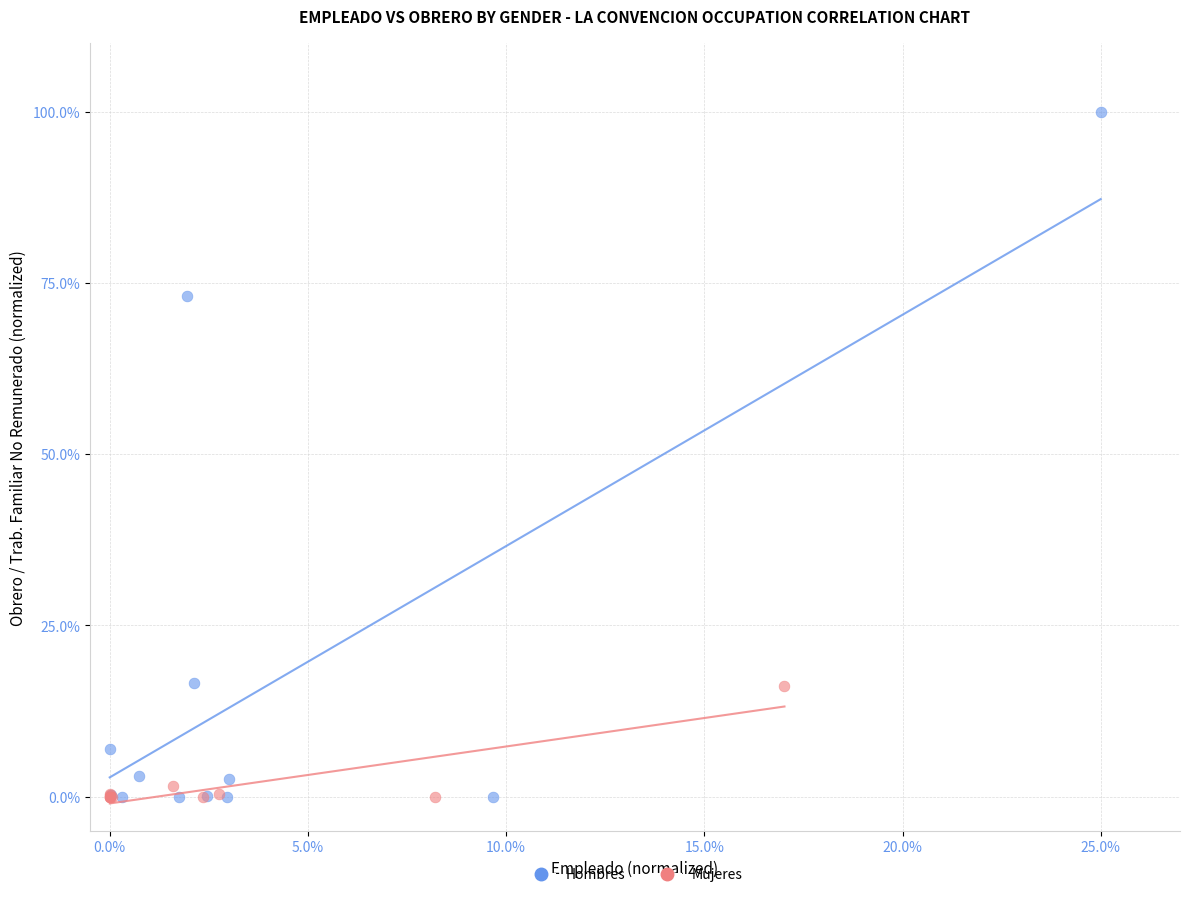

Which series reaches the maximum Y coordinate?

Hombres